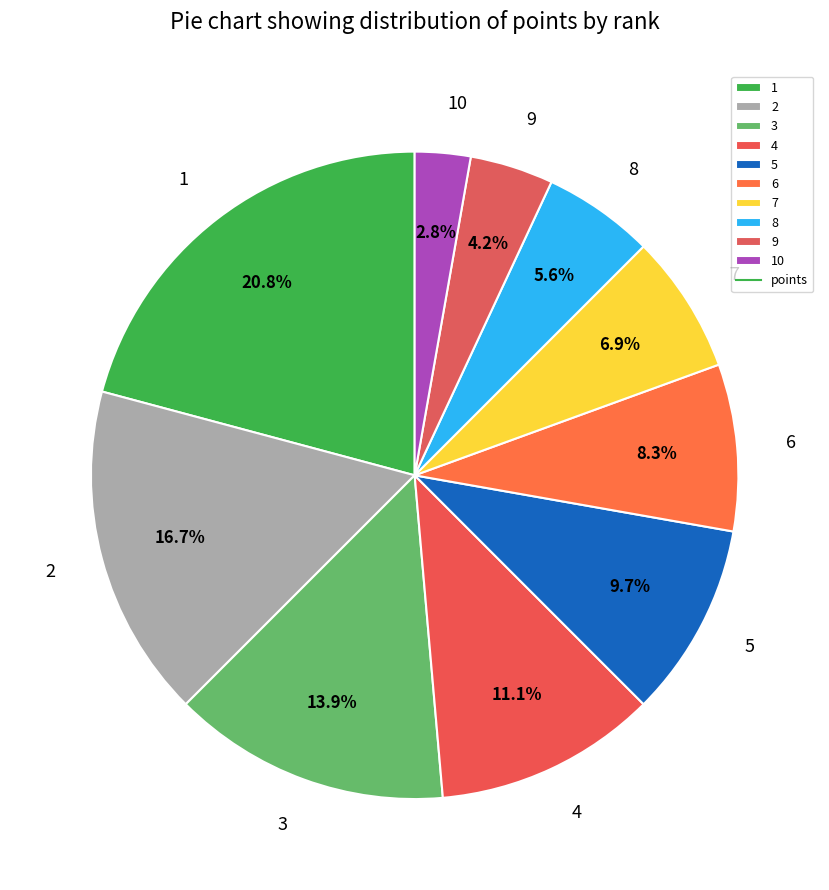

What portion of the pie excludes 3?

86.1%